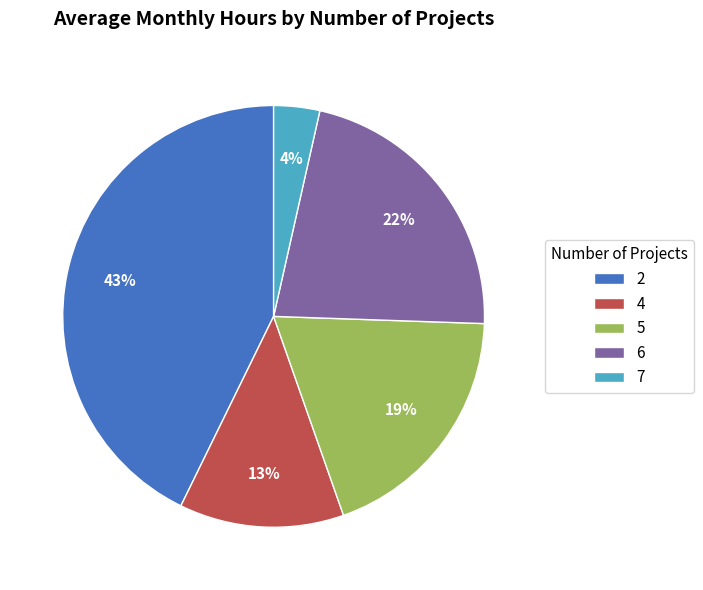

Is there a majority slice in this chart?

No